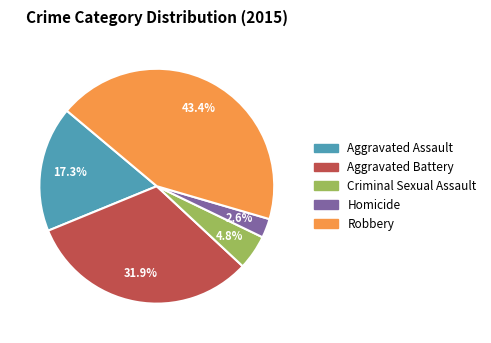

Which slice is the smallest?

Homicide